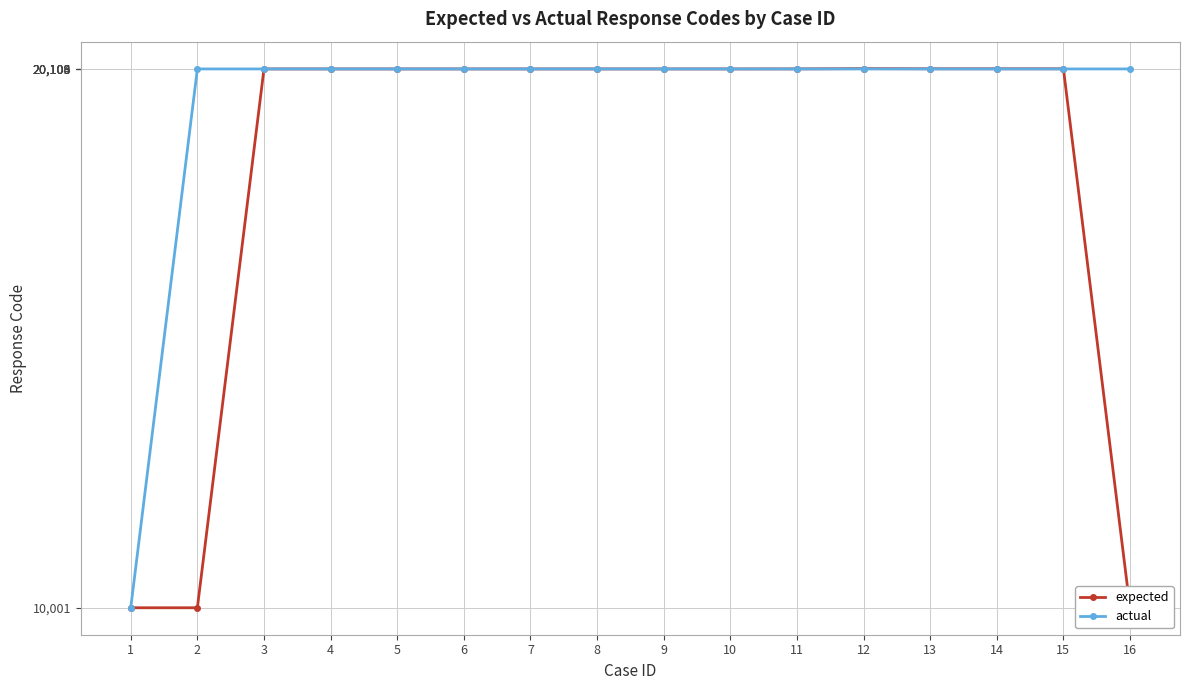

Read the actual value at 8.

20103